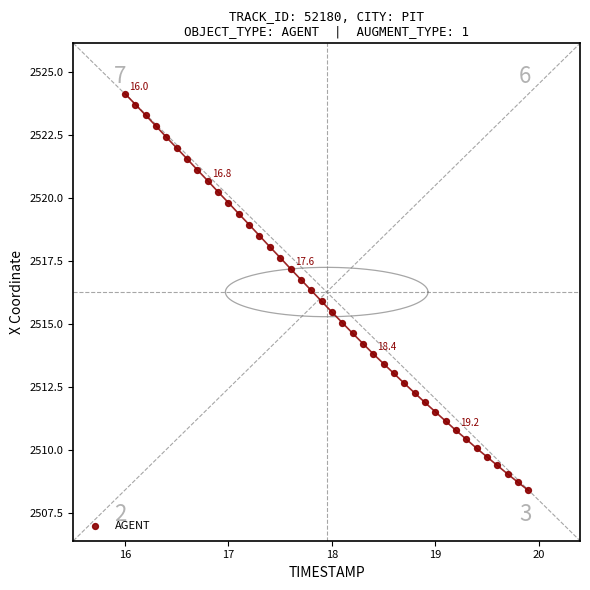

How many points are shown in the scatter plot?

40